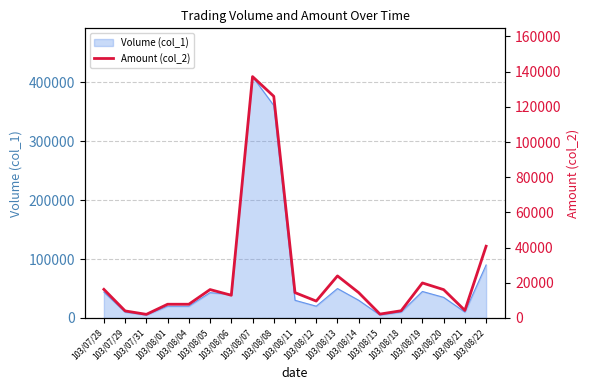

How many data points are above 14400?

8